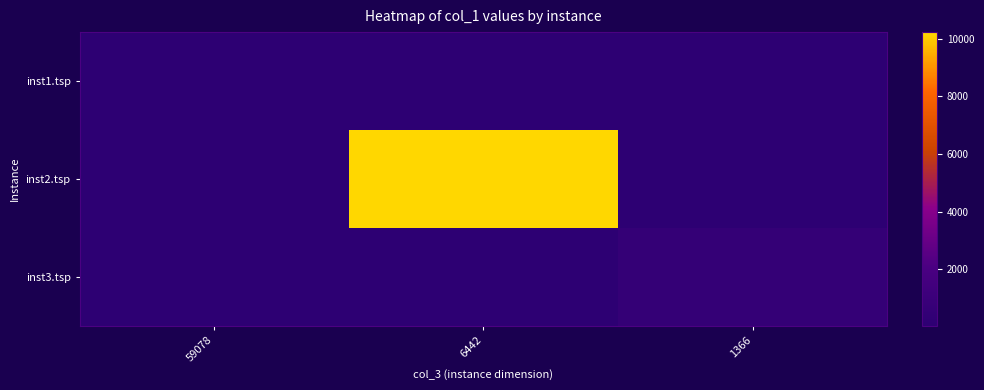

The inst1.tsp series shows 8.9 at 59078. True or false?

False